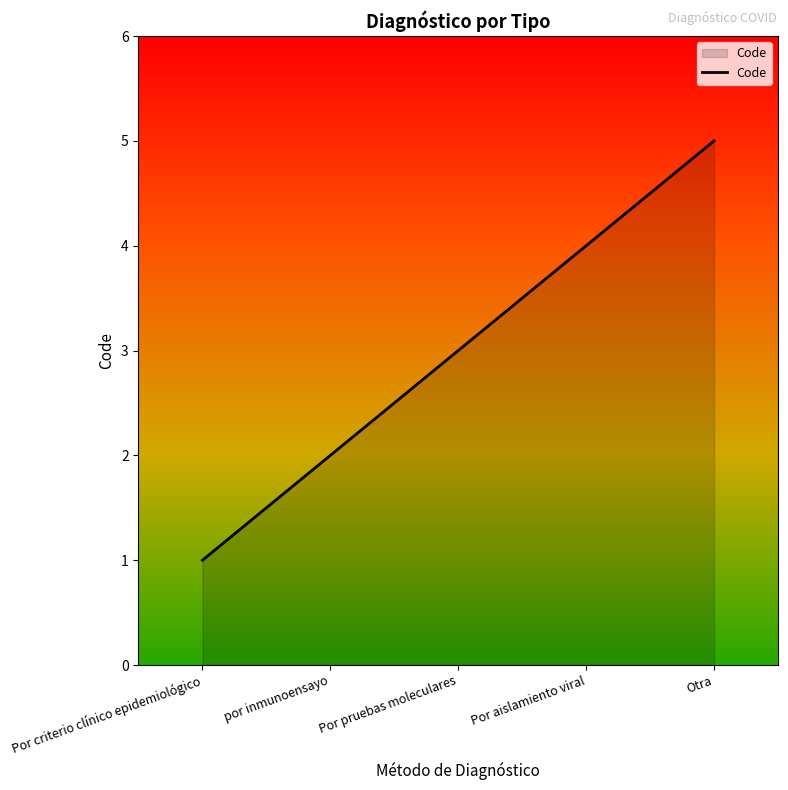

What is the change in value from Por criterio clínico epidemiológico to Por aislamiento viral?

+3